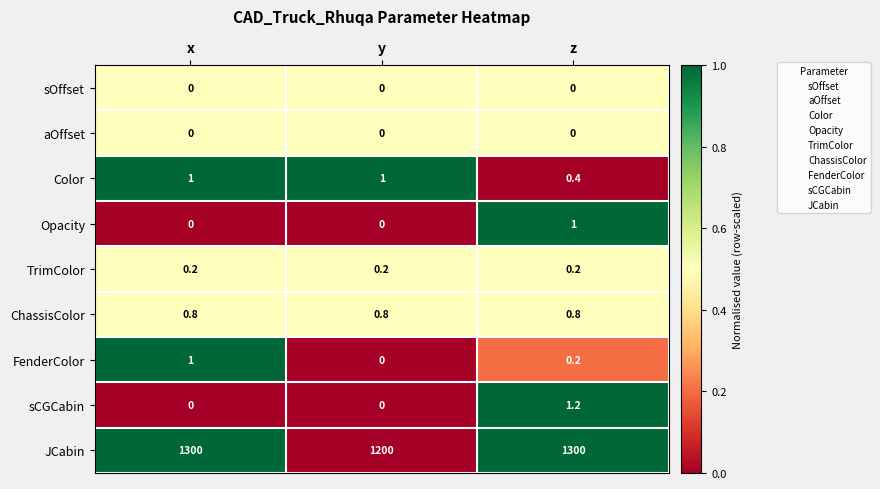

What is the spread (max minus min) of values at x?

1300.0